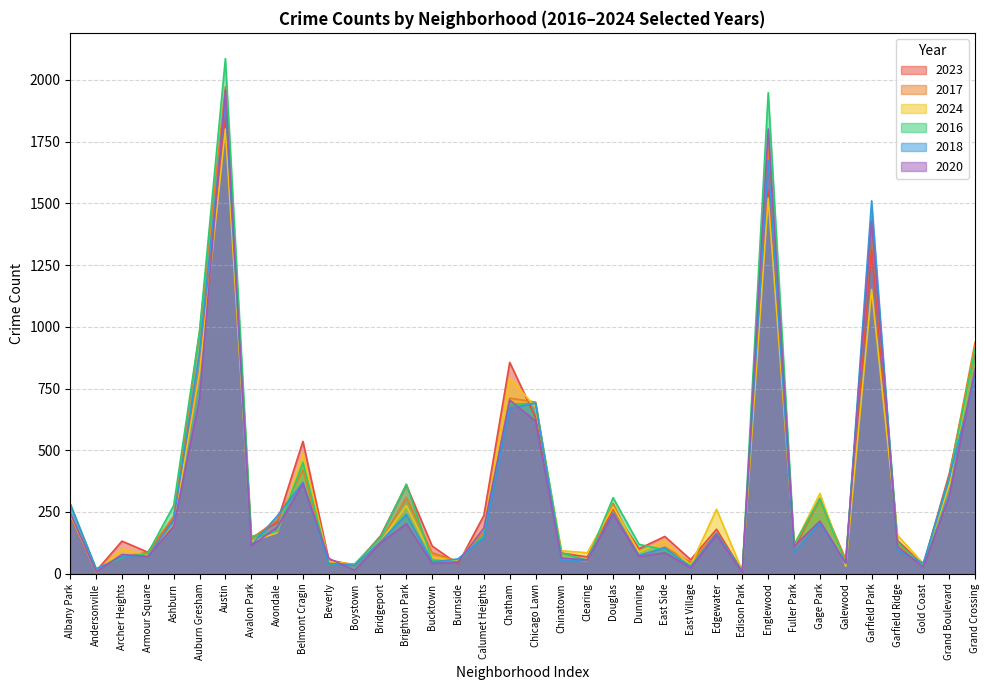

Reading right to left, list all the values displayed in this chart.

2023: Grand Crossing=898	Grand Boulevard=404	Gold Coast=35	Garfield Ridge=135	Garfield Park=1312	Galewood=48	Gage Park=304	Fuller Park=102	Englewood=1552	Edison Park=10	Edgewater=180	East Village=57	East Side=151	Dunning=101	Douglas=262	Clearing=68	Chinatown=84	Chicago Lawn=633	Chatham=856	Calumet Heights=236	Burnside=39	Bucktown=112	Brighton Park=359	Bridgeport=153	Boystown=35	Beverly=56	Belmont Cragin=536	Avondale=208	Avalon Park=144	Austin=1848	Auburn Gresham=824	Ashburn=228	Armour Square=87	Archer Heights=132	Andersonville=11	Albany Park=232
2017: Grand Crossing=936	Grand Boulevard=392	Gold Coast=31	Garfield Ridge=119	Garfield Park=1401	Galewood=58	Gage Park=301	Fuller Park=110	Englewood=1726	Edison Park=12	Edgewater=166	East Village=46	East Side=108	Dunning=72	Douglas=285	Clearing=49	Chinatown=63	Chicago Lawn=695	Chatham=711	Calumet Heights=162	Burnside=50	Bucktown=85	Brighton Park=309	Bridgeport=128	Boystown=33	Beverly=46	Belmont Cragin=420	Avondale=218	Avalon Park=142	Austin=1972	Auburn Gresham=978	Ashburn=233	Armour Square=87	Archer Heights=69	Andersonville=17	Albany Park=235
2024: Grand Crossing=911	Grand Boulevard=358	Gold Coast=41	Garfield Ridge=156	Garfield Park=1151	Galewood=30	Gage Park=325	Fuller Park=114	Englewood=1521	Edison Park=11	Edgewater=261	East Village=34	East Side=133	Dunning=88	Douglas=271	Clearing=85	Chinatown=93	Chicago Lawn=674	Chatham=794	Calumet Heights=184	Burnside=51	Bucktown=68	Brighton Park=276	Bridgeport=129	Boystown=38	Beverly=50	Belmont Cragin=482	Avondale=166	Avalon Park=130	Austin=1801	Auburn Gresham=816	Ashburn=198	Armour Square=74	Archer Heights=100	Andersonville=7	Albany Park=241
2016: Grand Crossing=908	Grand Boulevard=384	Gold Coast=33	Garfield Ridge=126	Garfield Park=1448	Galewood=42	Gage Park=305	Fuller Park=118	Englewood=1948	Edison Park=12	Edgewater=162	East Village=32	East Side=97	Dunning=119	Douglas=308	Clearing=55	Chinatown=84	Chicago Lawn=690	Chatham=686	Calumet Heights=157	Burnside=49	Bucktown=55	Brighton Park=363	Bridgeport=147	Boystown=39	Beverly=40	Belmont Cragin=451	Avondale=172	Avalon Park=151	Austin=2086	Auburn Gresham=983	Ashburn=276	Armour Square=83	Archer Heights=65	Andersonville=20	Albany Park=282
2018: Grand Crossing=794	Grand Boulevard=388	Gold Coast=43	Garfield Ridge=94	Garfield Park=1510	Galewood=42	Gage Park=205	Fuller Park=87	Englewood=1672	Edison Park=9	Edgewater=164	East Village=26	East Side=105	Dunning=74	Douglas=246	Clearing=55	Chinatown=52	Chicago Lawn=691	Chatham=670	Calumet Heights=145	Burnside=60	Bucktown=47	Brighton Park=240	Bridgeport=129	Boystown=34	Beverly=41	Belmont Cragin=370	Avondale=233	Avalon Park=115	Austin=1912	Auburn Gresham=898	Ashburn=218	Armour Square=69	Archer Heights=69	Andersonville=19	Albany Park=281
2020: Grand Crossing=828	Grand Boulevard=313	Gold Coast=28	Garfield Ridge=109	Garfield Park=1427	Galewood=43	Gage Park=213	Fuller Park=112	Englewood=1801	Edison Park=5	Edgewater=157	East Village=24	East Side=85	Dunning=69	Douglas=242	Clearing=56	Chinatown=63	Chicago Lawn=618	Chatham=703	Calumet Heights=185	Burnside=47	Bucktown=41	Brighton Park=203	Bridgeport=124	Boystown=14	Beverly=62	Belmont Cragin=364	Avondale=188	Avalon Park=113	Austin=1959	Auburn Gresham=708	Ashburn=193	Armour Square=70	Archer Heights=78	Andersonville=8	Albany Park=246